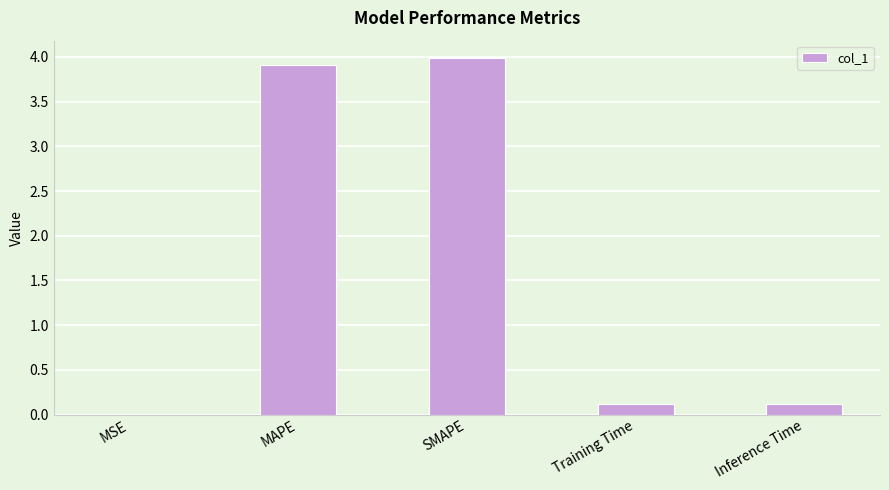

True or false: the data shows 0.1 at Training Time.

True